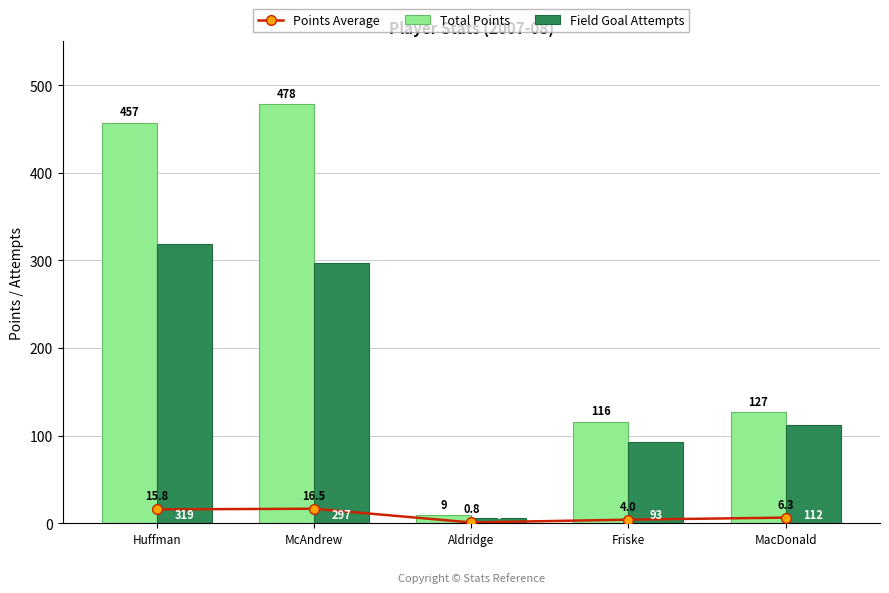

What is the approximate value of Points Average at Aldridge?

0.8